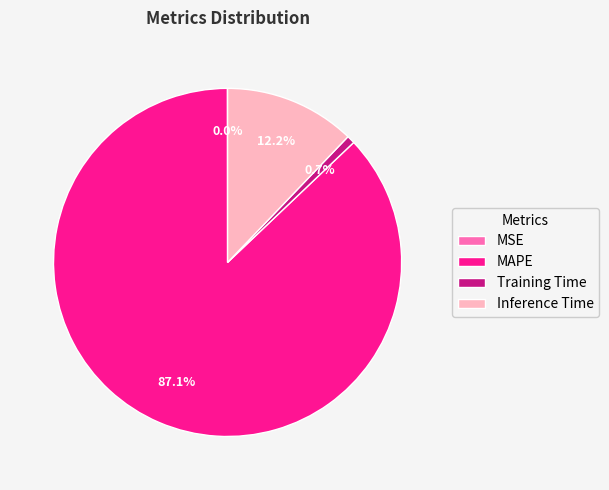

What percentage is NOT represented by Inference Time?

87.8%